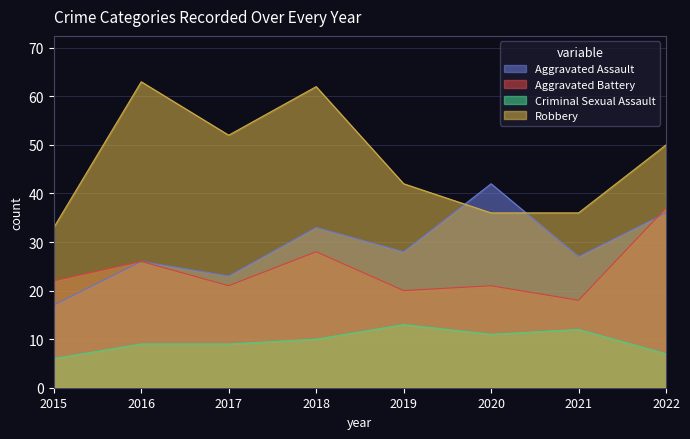

Is it true that Criminal Sexual Assault equals 6 at 2015?

True